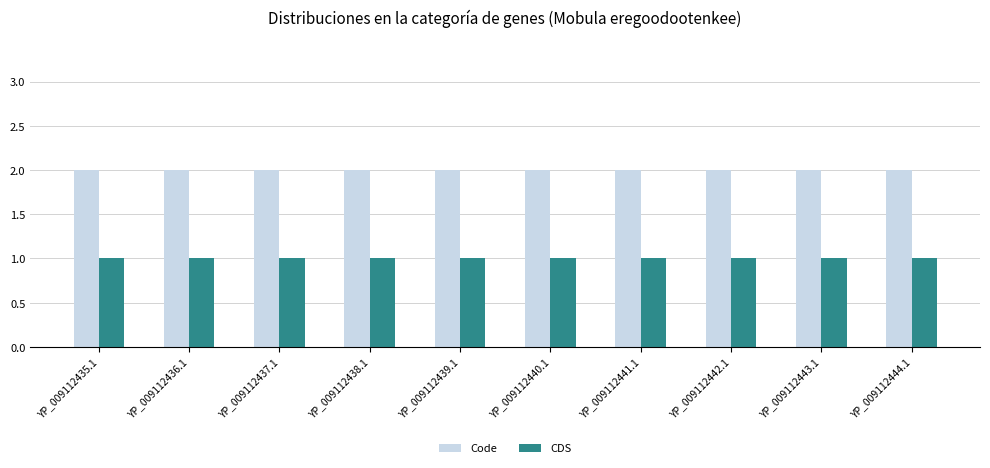

True or false: Code has a value of 1 at YP_009112444.1.

False